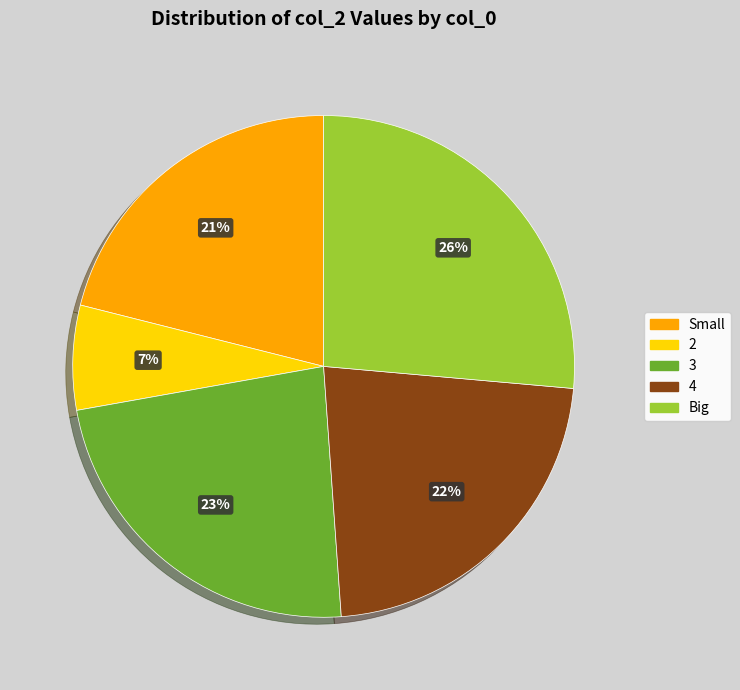

Does 3 represent more than half of the total?

No